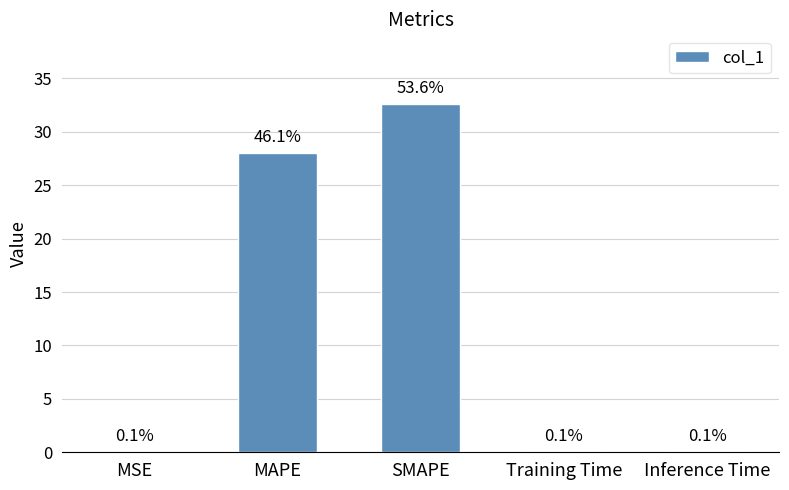

True or false: the data shows 32.6 at SMAPE.

True